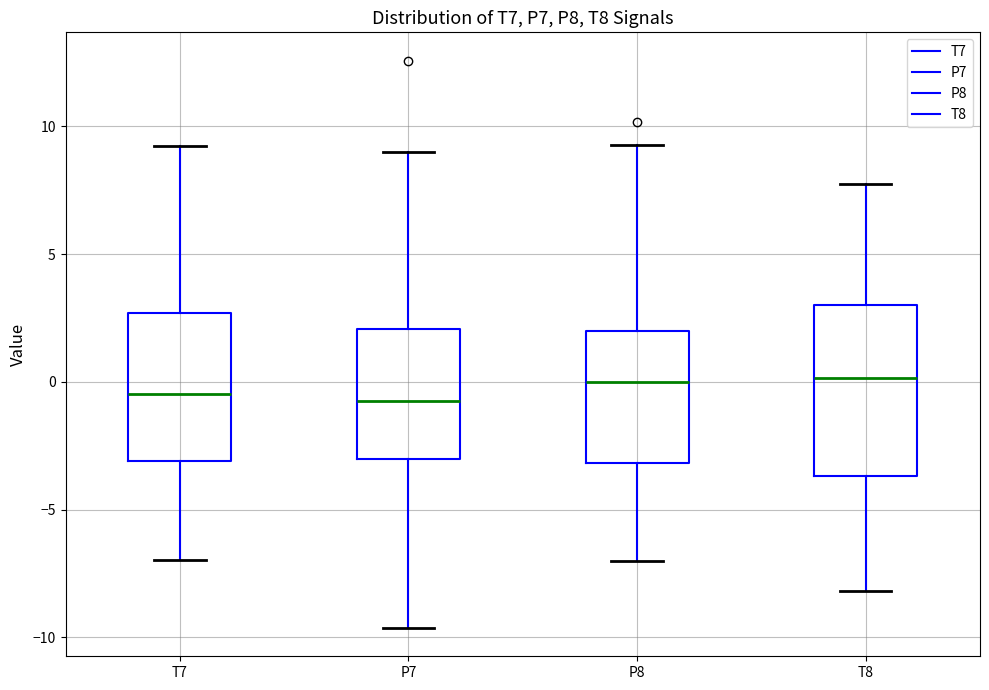

Reading left to right, read every box against the y-axis: the position of its median line, the range the box covers, and the ends of its whiskers. The values are not printed on the chart, so give them approximately, as read against the axis.

T7: median -0.5, box -3.0 to 2.5, whiskers -7.0 to 9.0
P7: median -0.5, box -3.0 to 2.0, whiskers -9.5 to 9.0
P8: median 0.0, box -3.0 to 2.0, whiskers -7.0 to 9.5
T8: median 0.0, box -3.5 to 3.0, whiskers -8.0 to 7.5